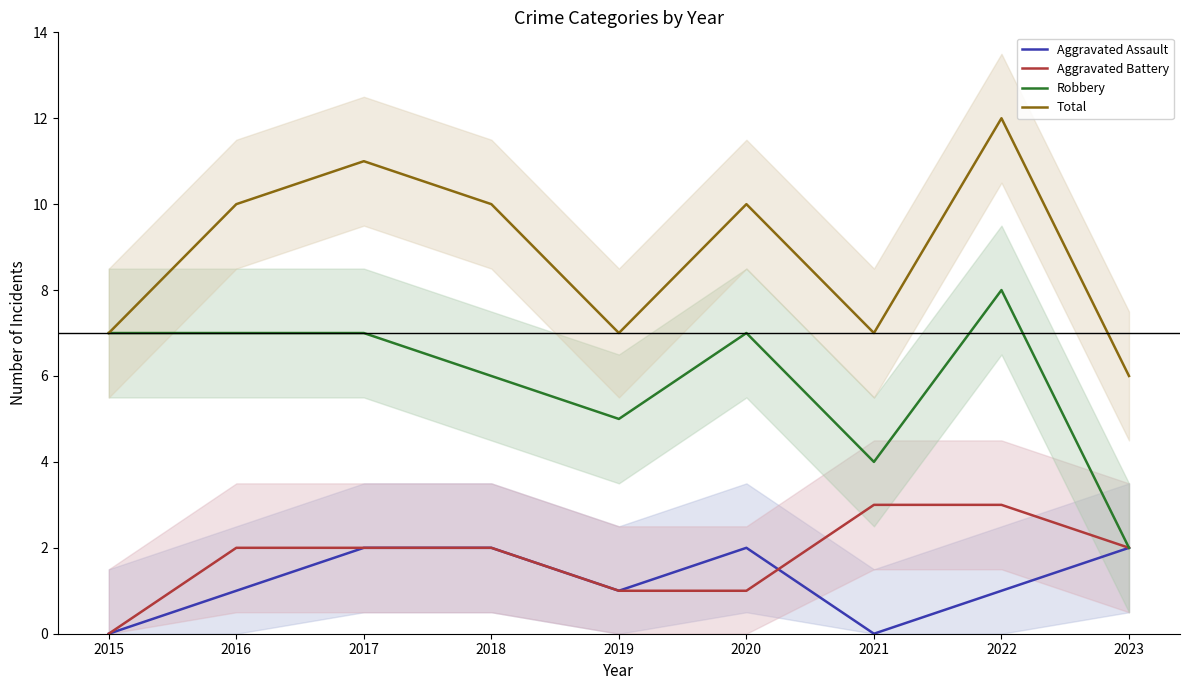

True or false: Robbery has more than 1 interior local peaks.

True